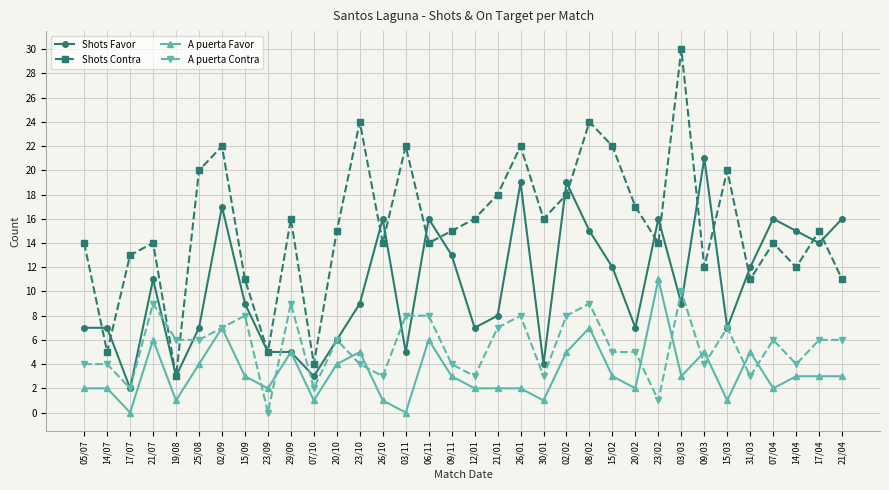

What is the total value across all series at 25/08?

37